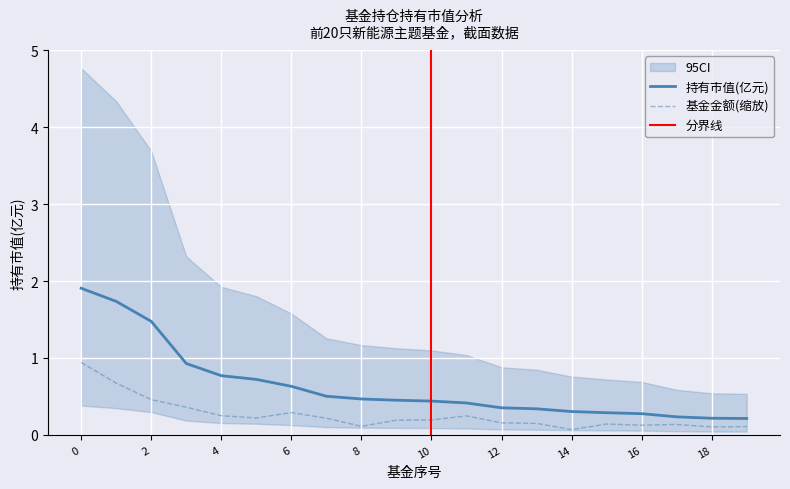

What is the average value of the 持有市值(亿元) series?

0.6